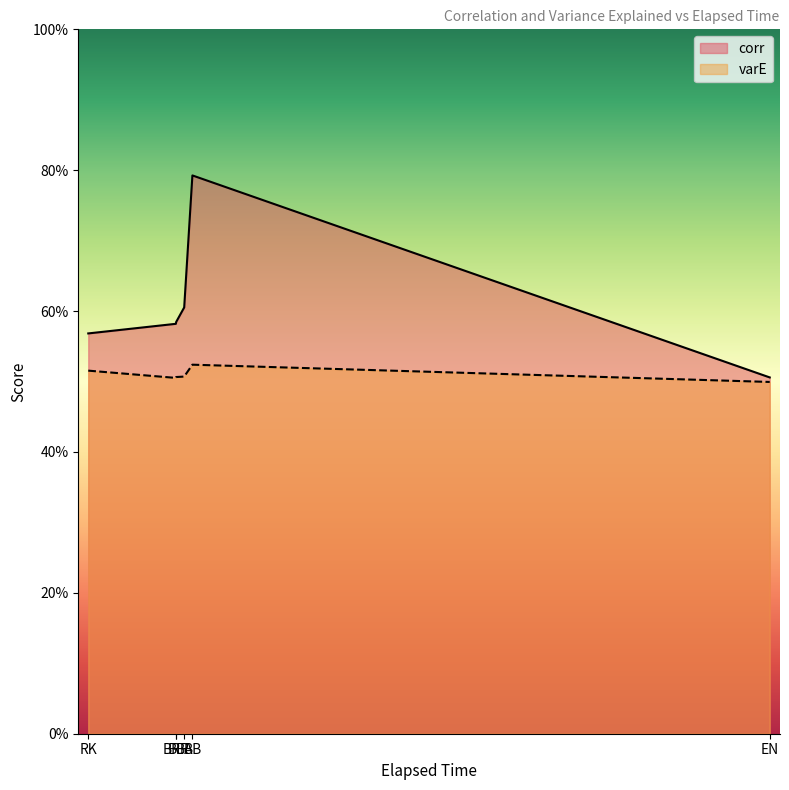

What position from the right is BB?

2